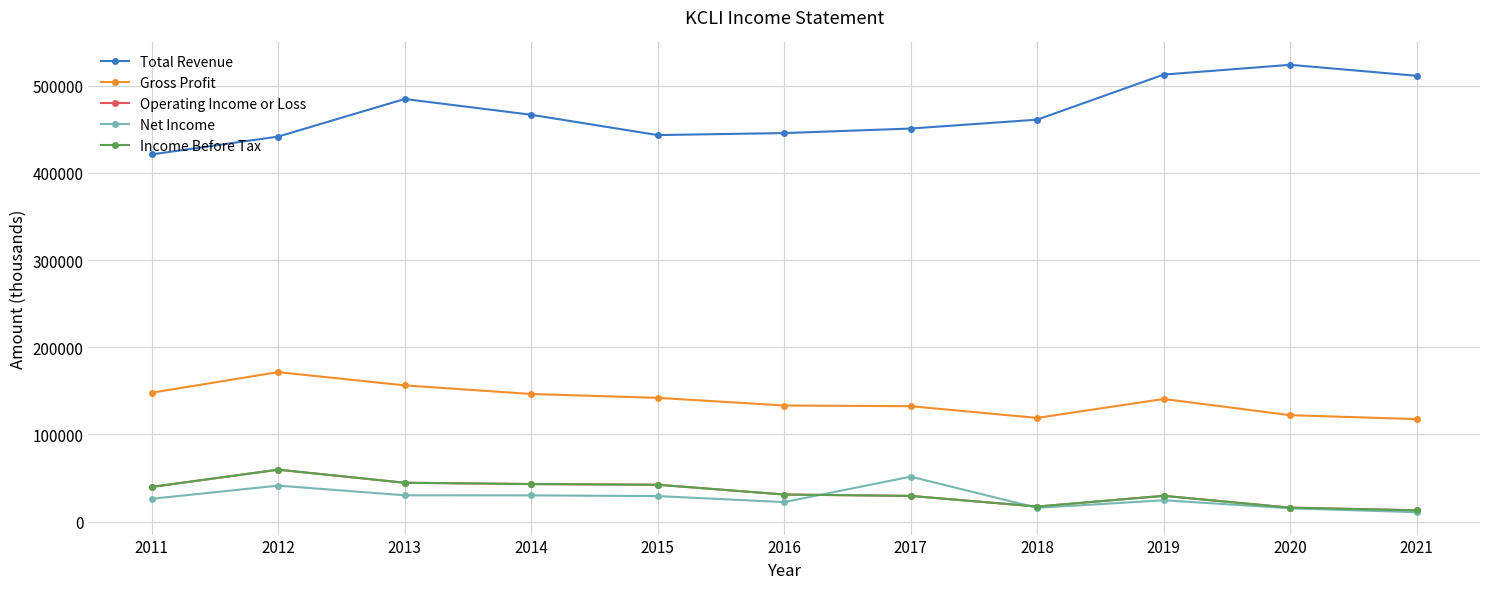

Is this an area chart (filled region under the line)?

No